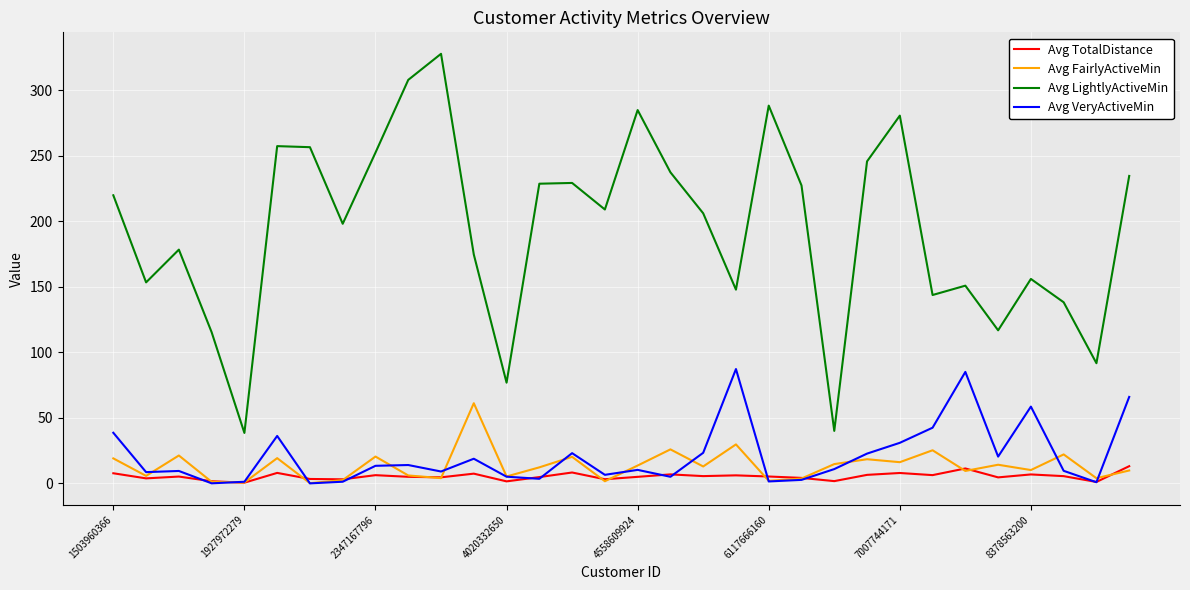

What is the maximum value for Avg FairlyActiveMin?

61.3